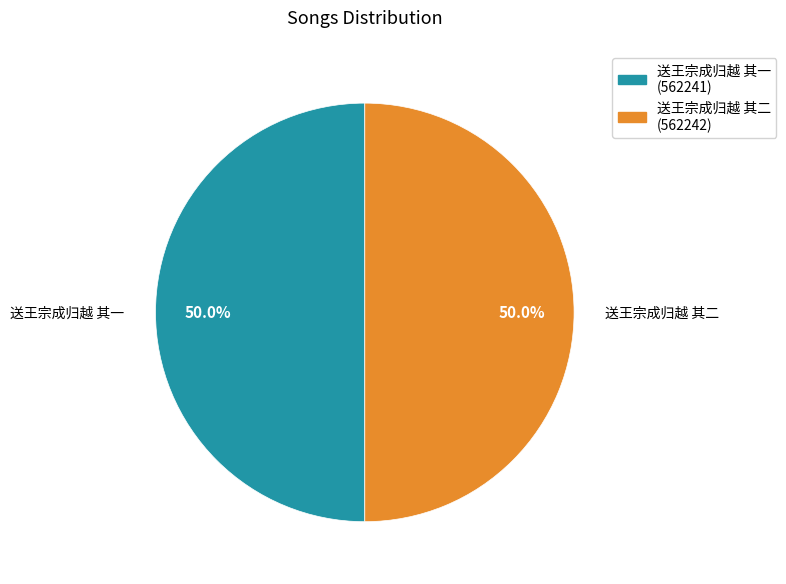

To the nearest percent, what portion does 送王宗成归越 其二 represent?

50%